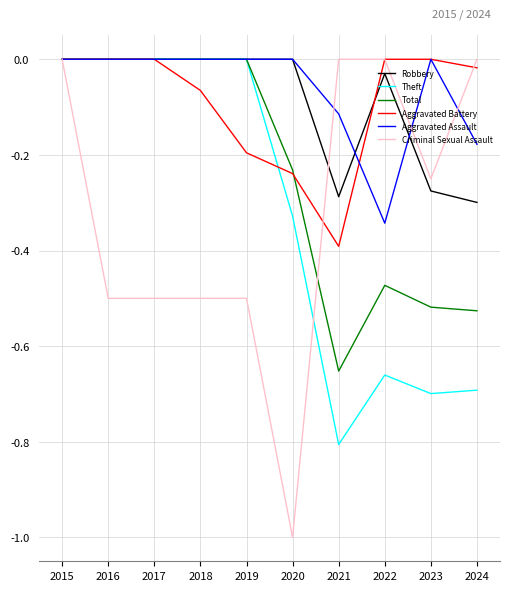

After their last crossing, which series has the higher values: Criminal Sexual Assault or Aggravated Battery?

Criminal Sexual Assault